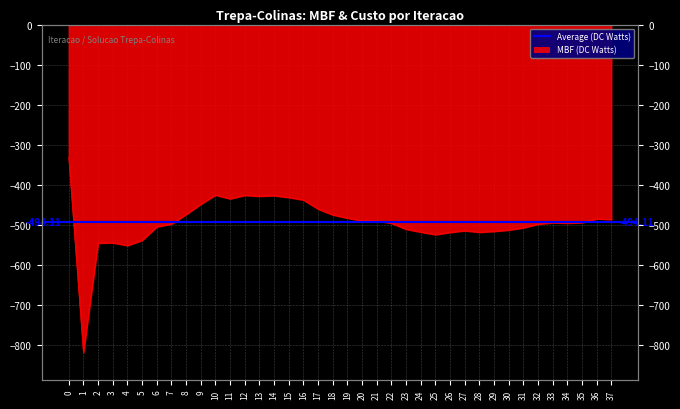

List the labels in order of value, smallest first.

1, 4, 2, 3, 5, 25, 26, 28, 24, 29, 27, 30, 23, 31, 6, 32, 7, 22, 34, 33, 35, 20, 21, 37, 36, 19, 18, 8, 17, 9, 16, 11, 15, 13, 14, 12, 10, 0